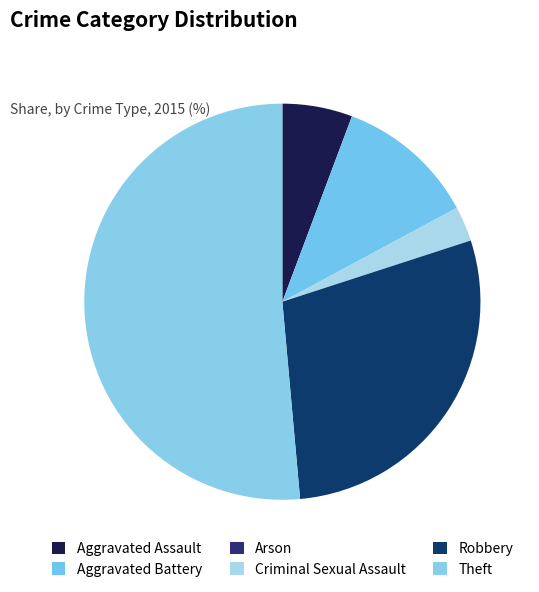

Does Theft account for over 50% of the chart?

Yes